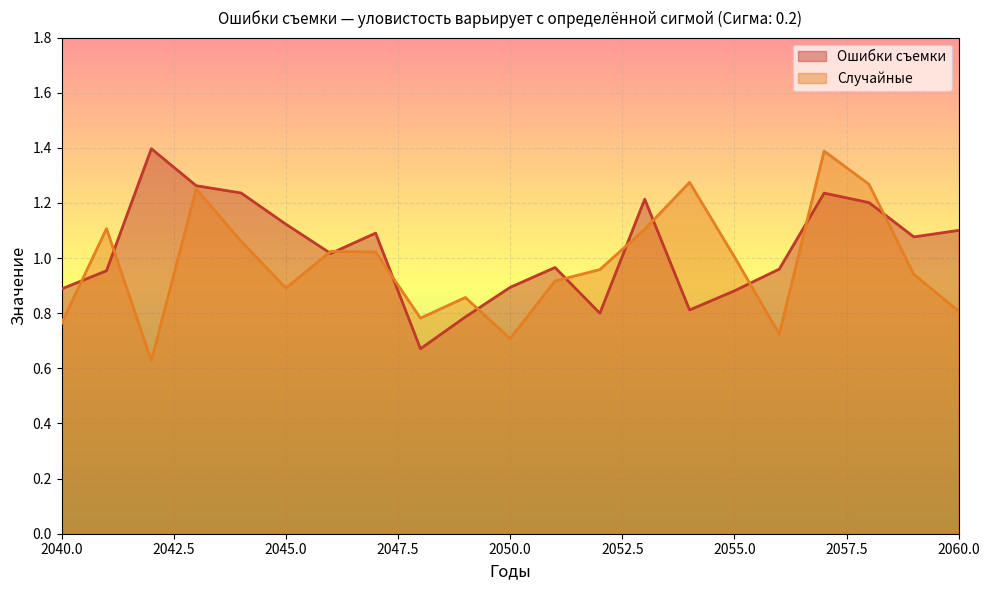

Reading left to right, extract all data points from this chart.

Ошибки съемки: 0.9	1.0	1.4	1.3	1.2	1.1	1.0	1.1	0.7	0.8	0.9	1.0	0.8	1.2	0.8	0.9	1.0	1.2	1.2	1.1	1.1
Случайные: 0.8	1.1	0.6	1.3	1.1	0.9	1.0	1.0	0.8	0.9	0.7	0.9	1.0	1.1	1.3	1.0	0.7	1.4	1.3	0.9	0.8